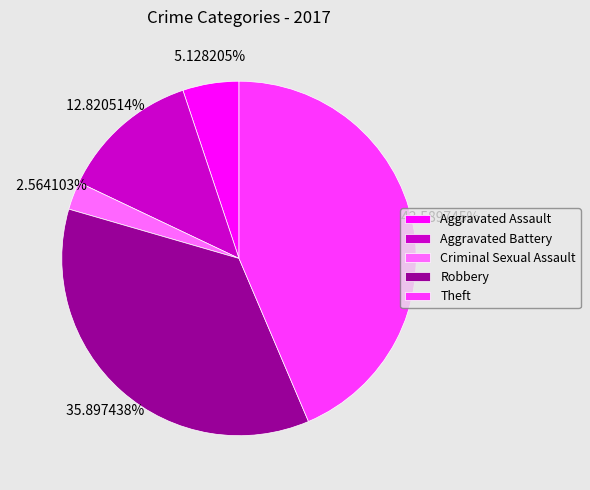

Count the number of slices in the pie.

5